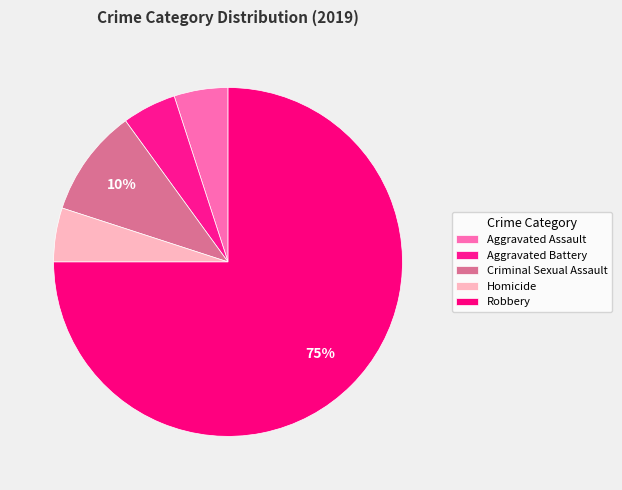

What is the smallest slice in the pie chart?

Aggravated Assault